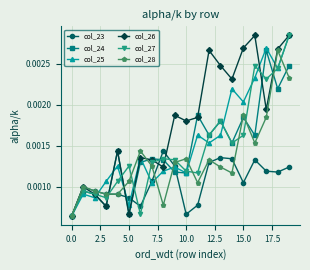

Count the col_28 values in the range 0 to 1.

20